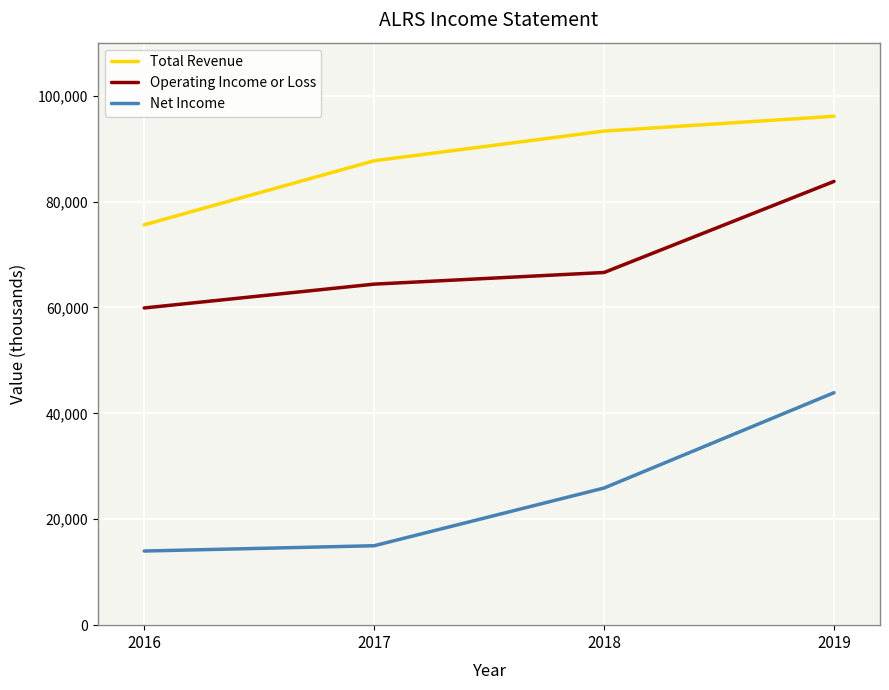

True or false: Total Revenue and Net Income cross at least once.

False